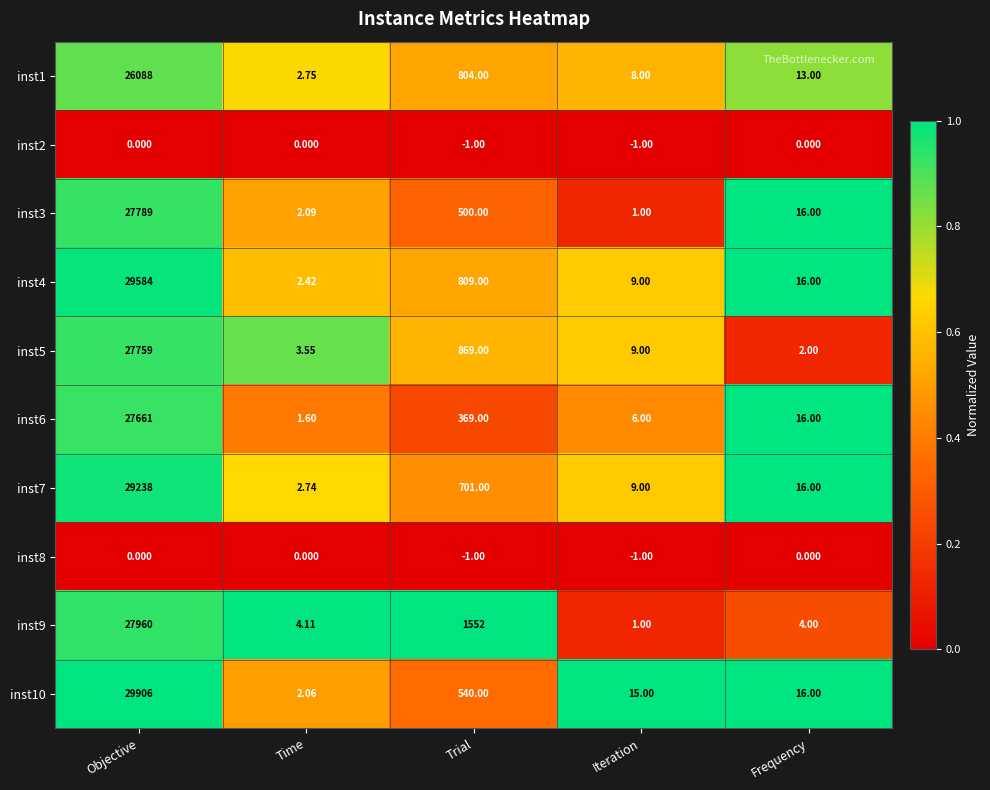

List the labels in order of inst4 value, smallest first.

Time, Iteration, Frequency, Trial, Objective